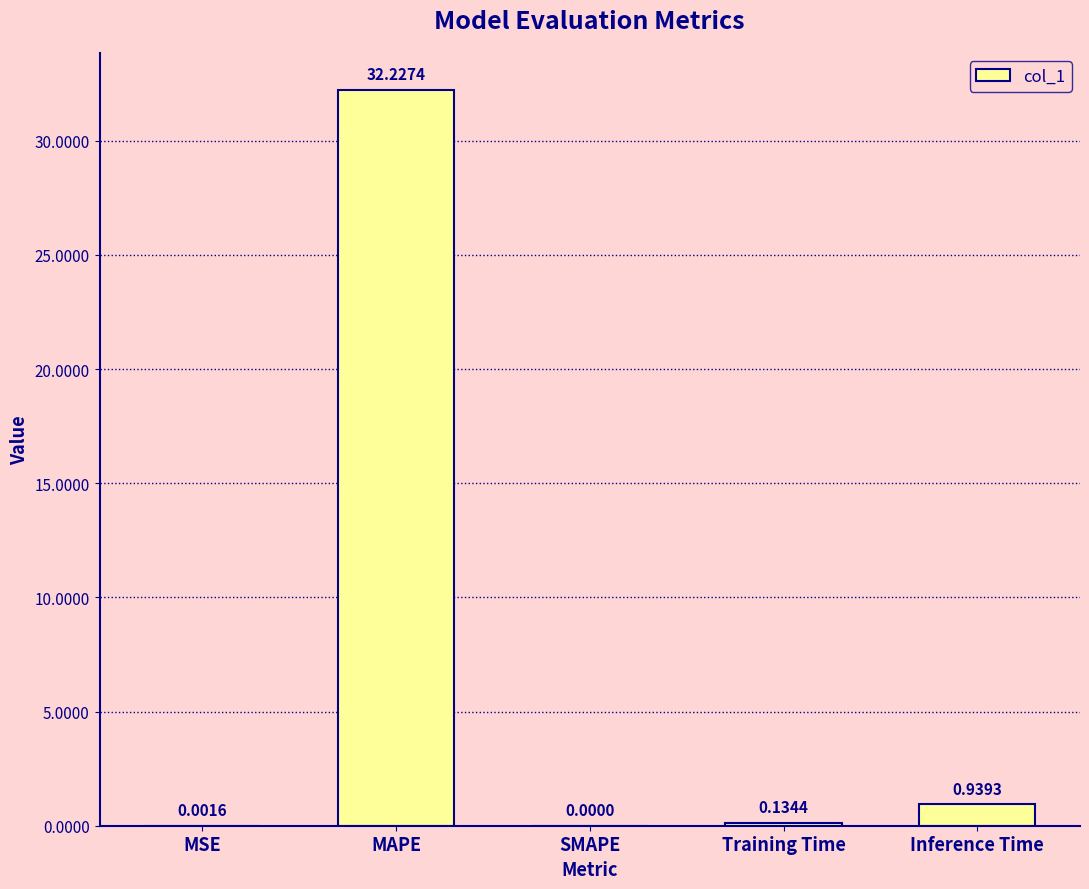

At which label is the value closest to 16?

Inference Time